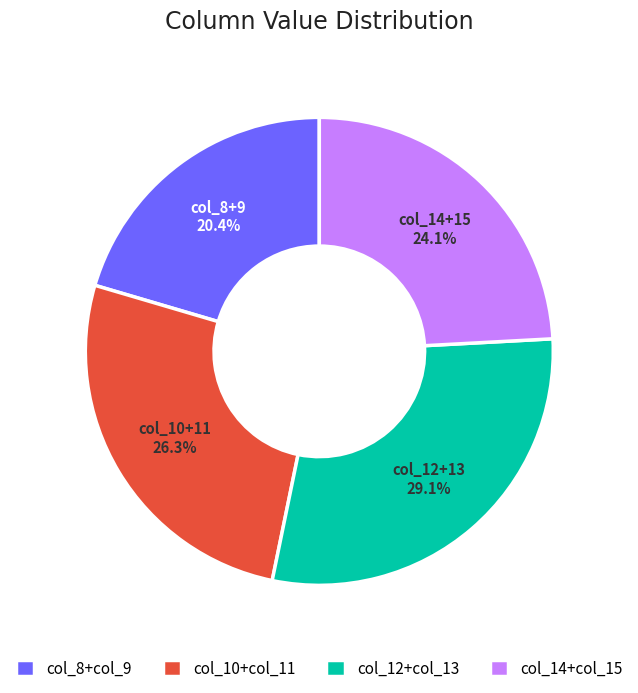

Does col_8+col_9 represent more than half of the total?

No